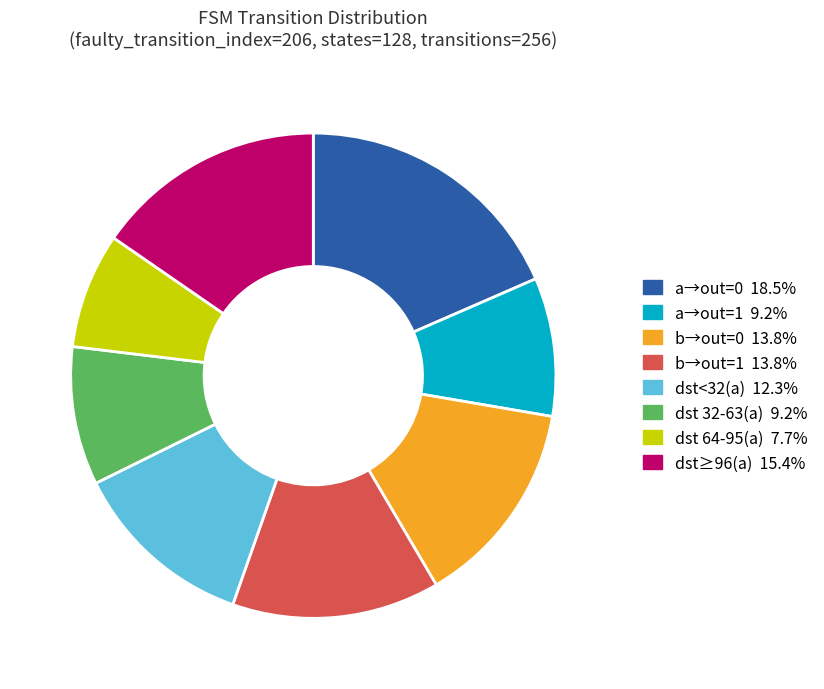

Is there any slice that represents more than half of the pie?

No